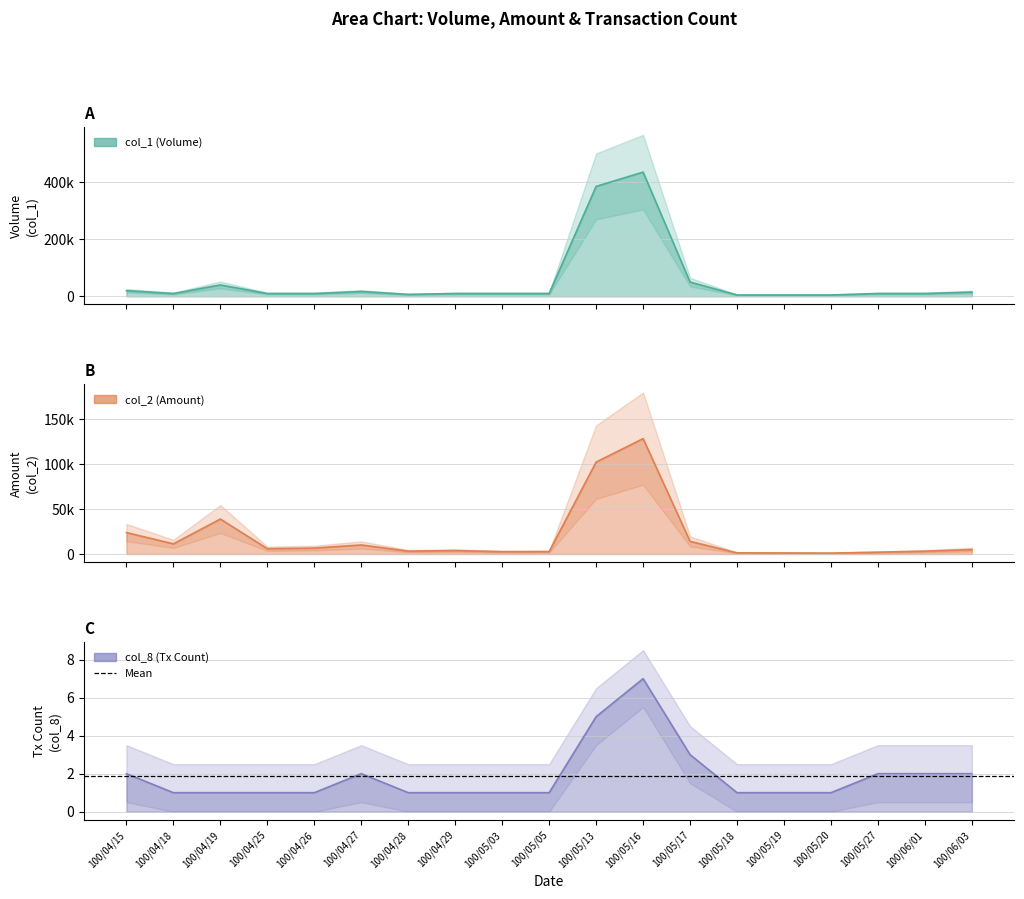

What is the greatest value displayed?

435000